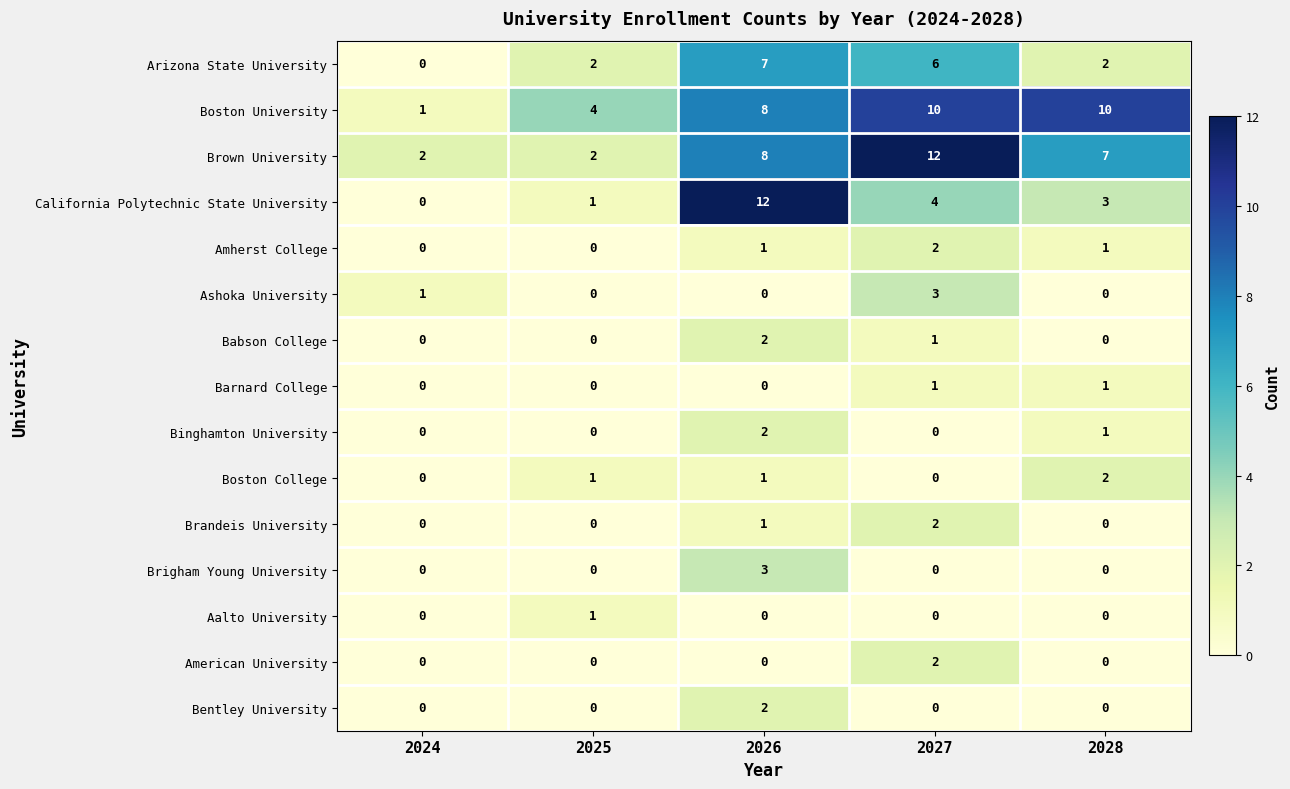

The Arizona State University series shows -2 at 2024. True or false?

False